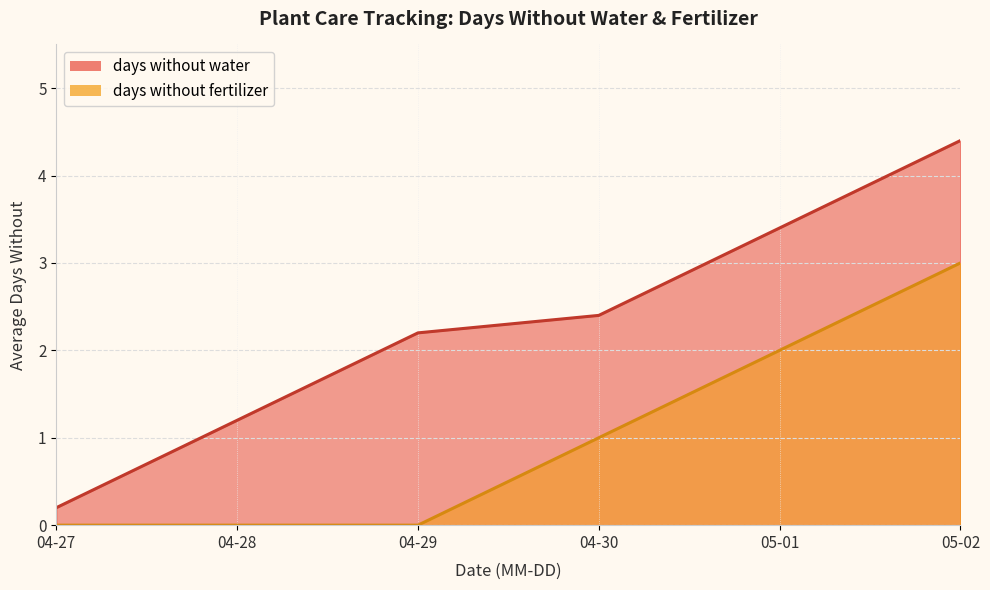

Which series changed the most between 2025-05-01 and 2025-05-02?

days without water